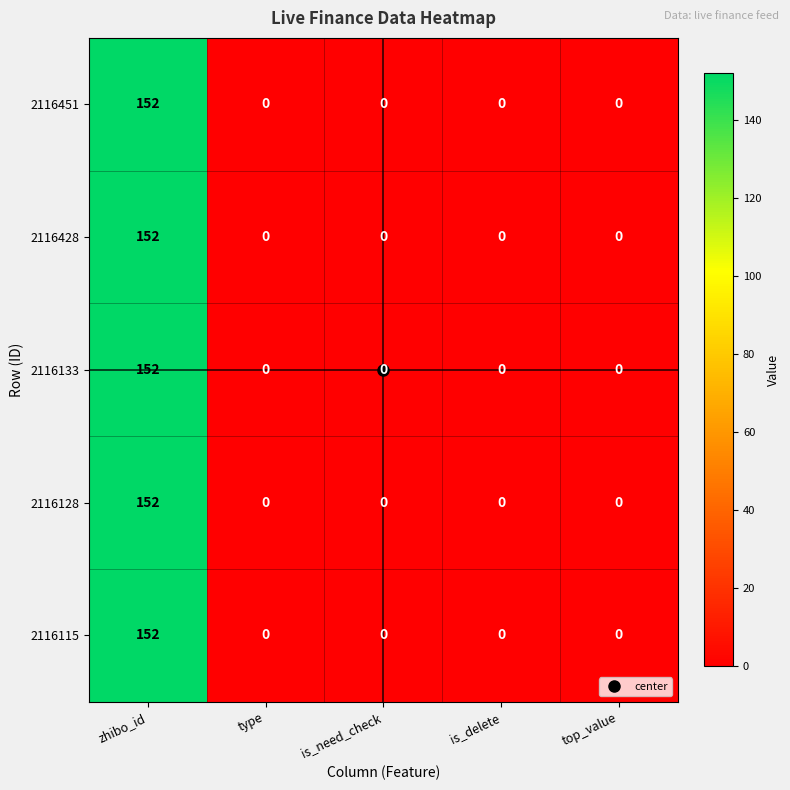

What is the difference between the maximum and minimum values in the 2116115 series?

152